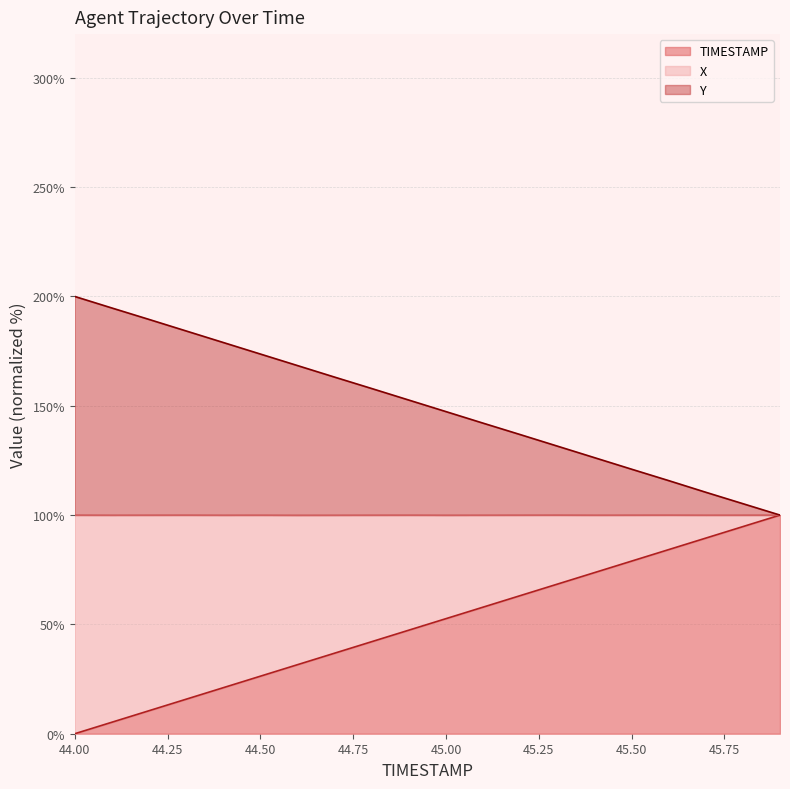

Where is TIMESTAMP nearest to the value 50?

44.9